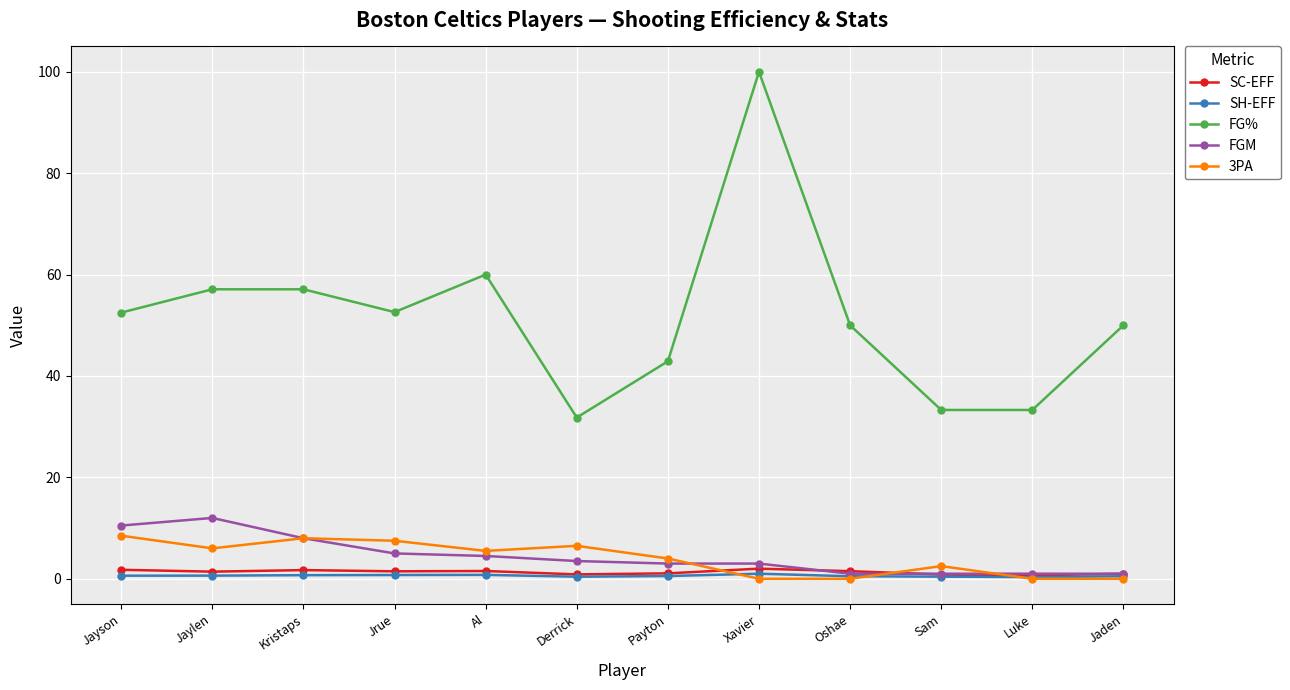

What is the sum of the 3PA values at Al and Oshae?

5.5